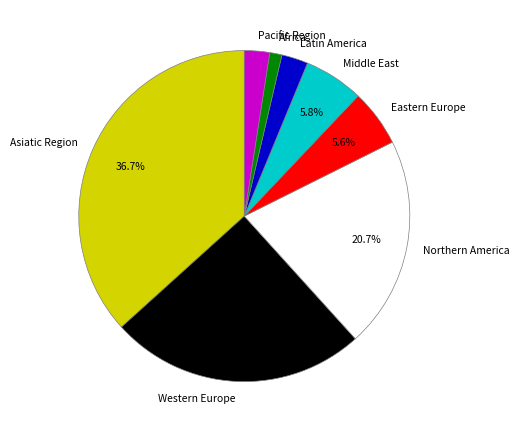

Does any single category account for the majority?

No